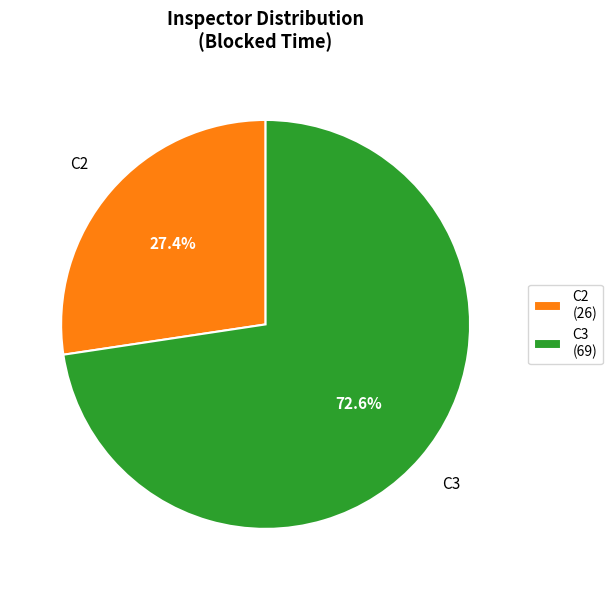

Is there any slice that represents more than half of the pie?

Yes